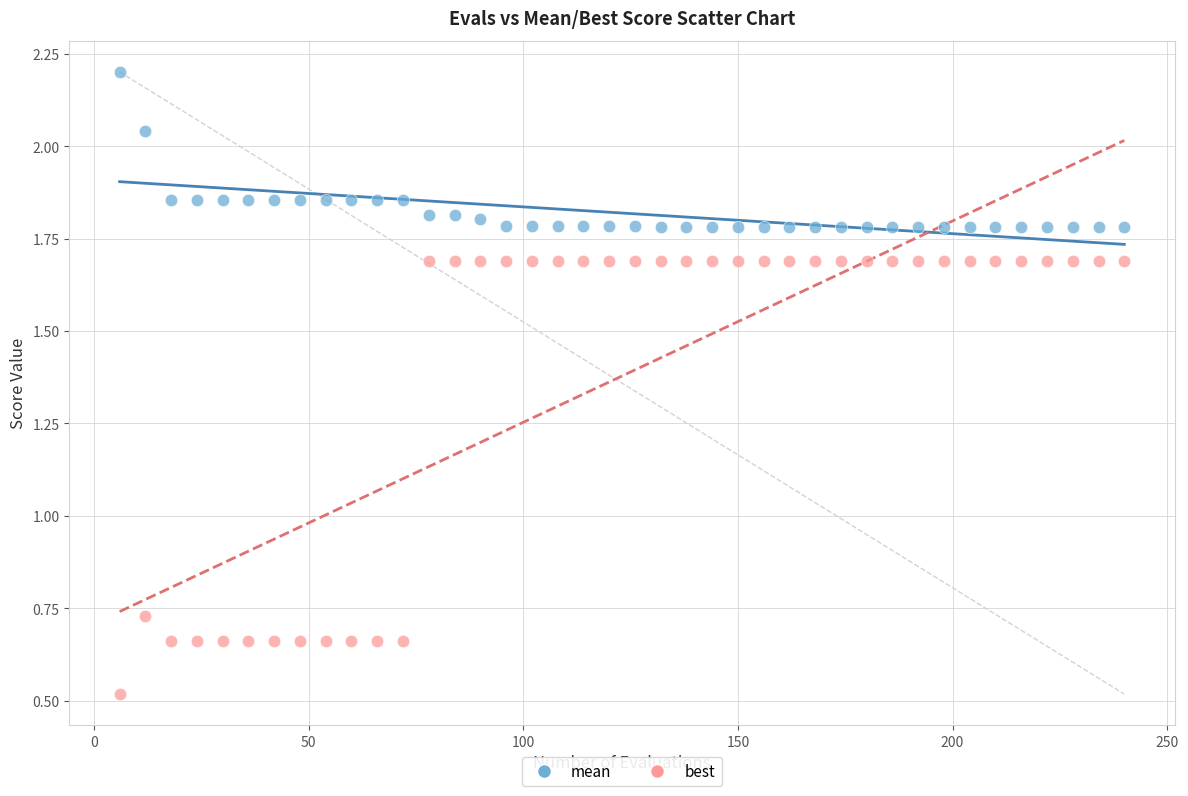

Which series has the largest Y range (max minus min)?

best